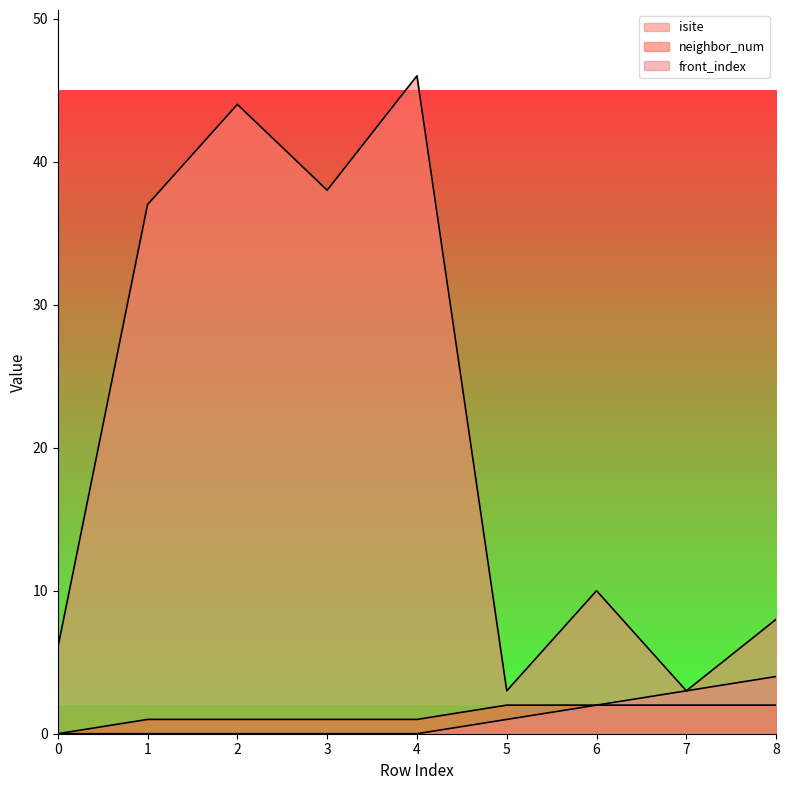

Which category has the highest value in the front_index series?

8